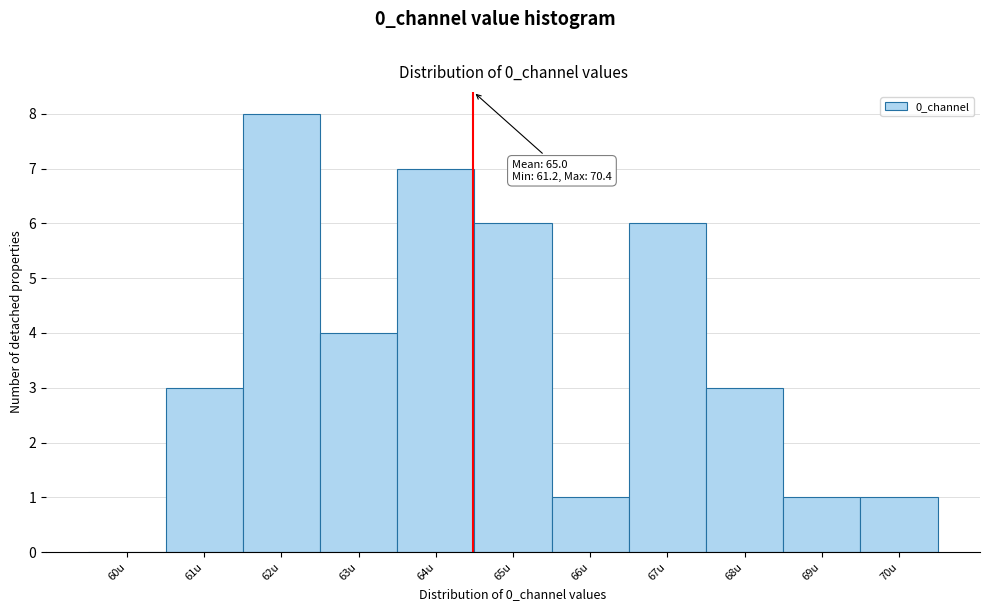

Reading left to right, transcribe all the data shown in this chart.

60u=0	61u=3	62u=8	63u=4	64u=7	65u=6	66u=1	67u=6	68u=3	69u=1	70u=1